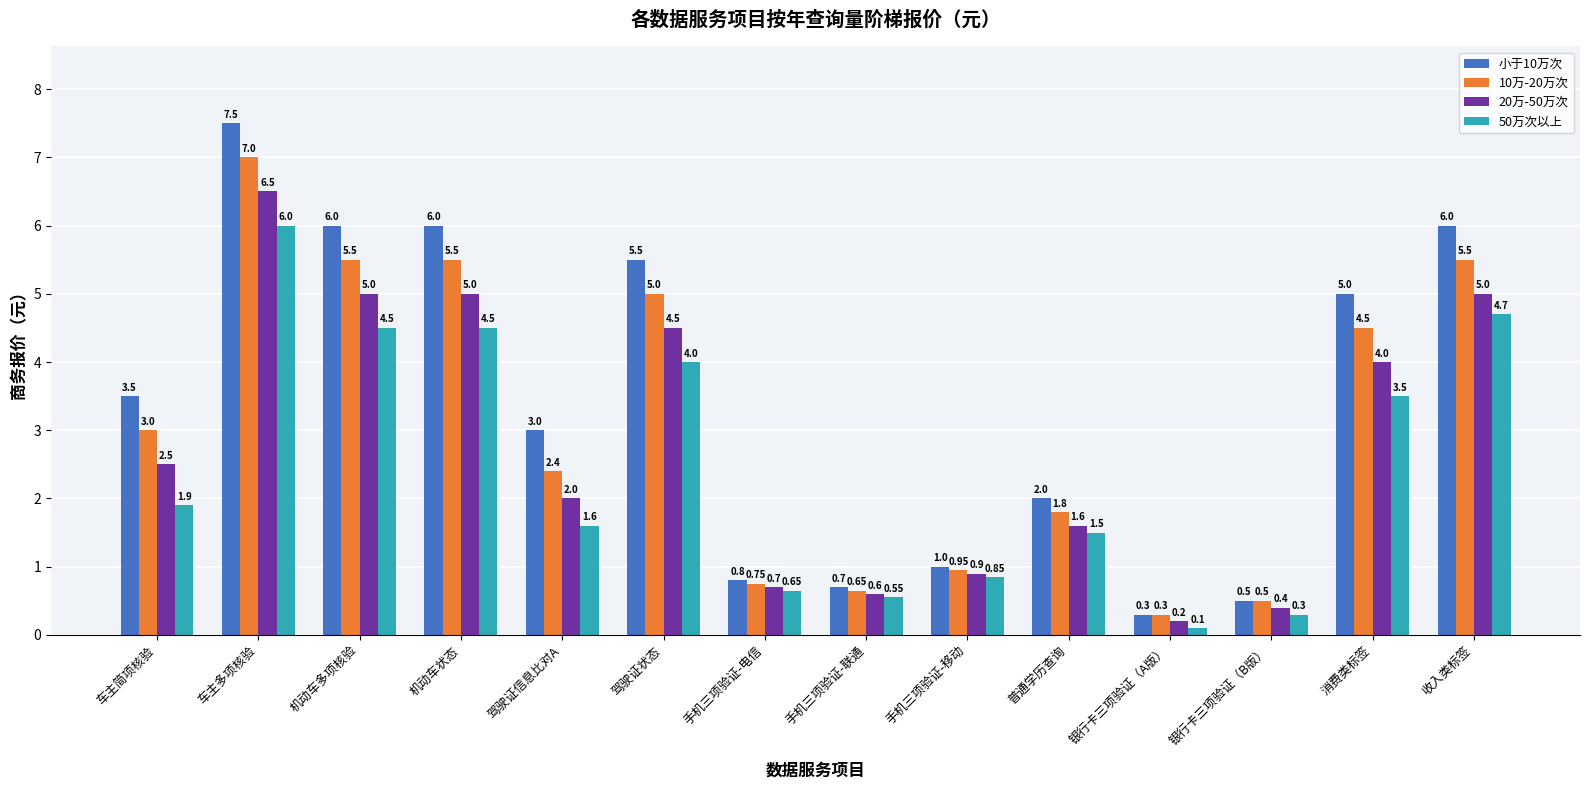

At which category is the sum across all series the highest?

车主多项核验